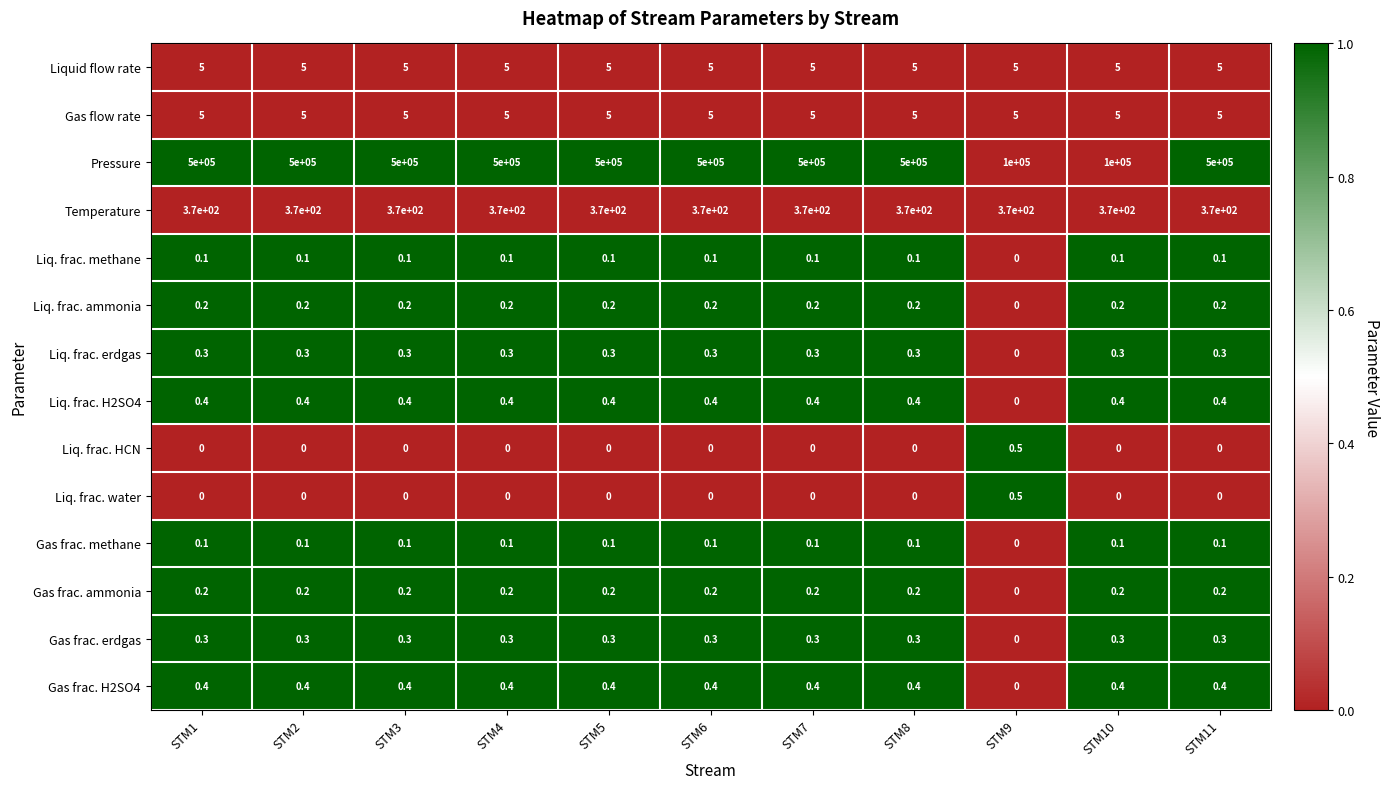

What is the sum of the Liq. frac. ammonia values at STM1 and STM2?

0.4